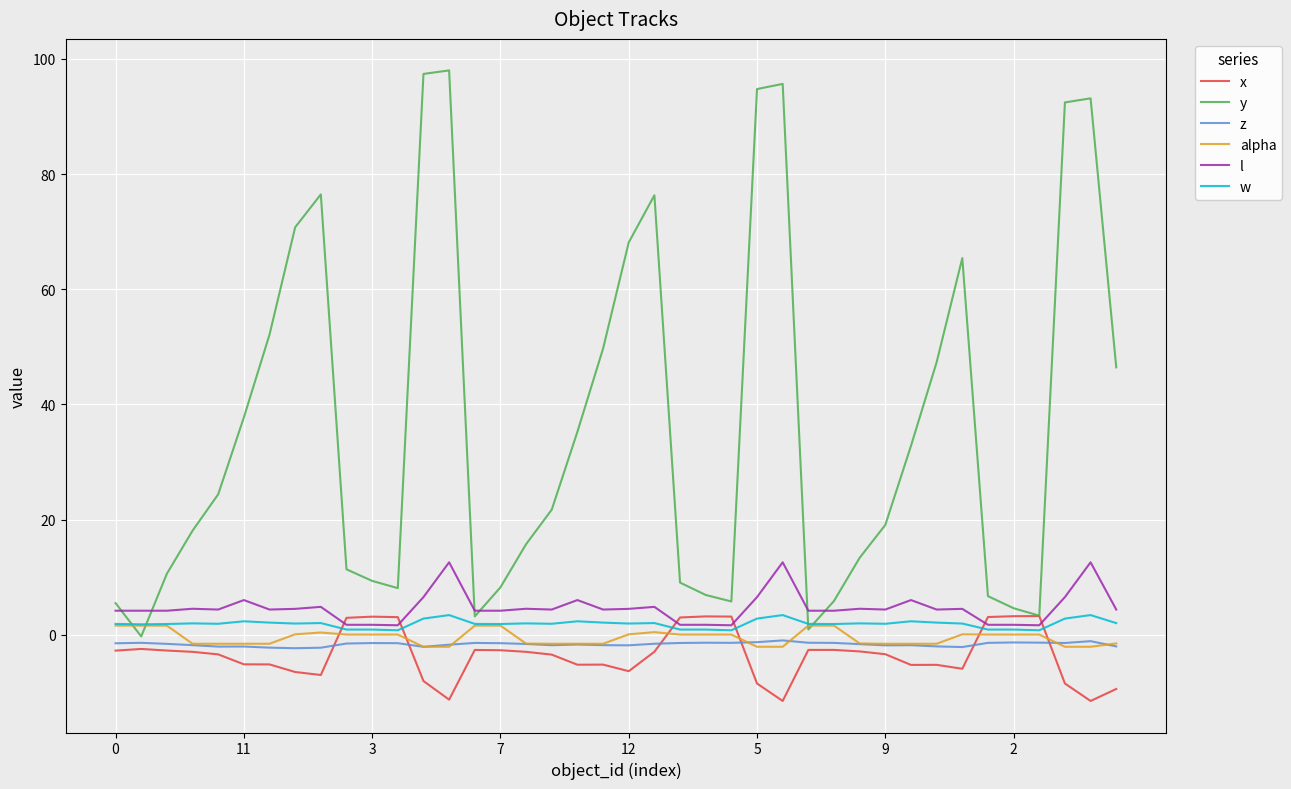

What is the lowest value of the x series?

-11.5